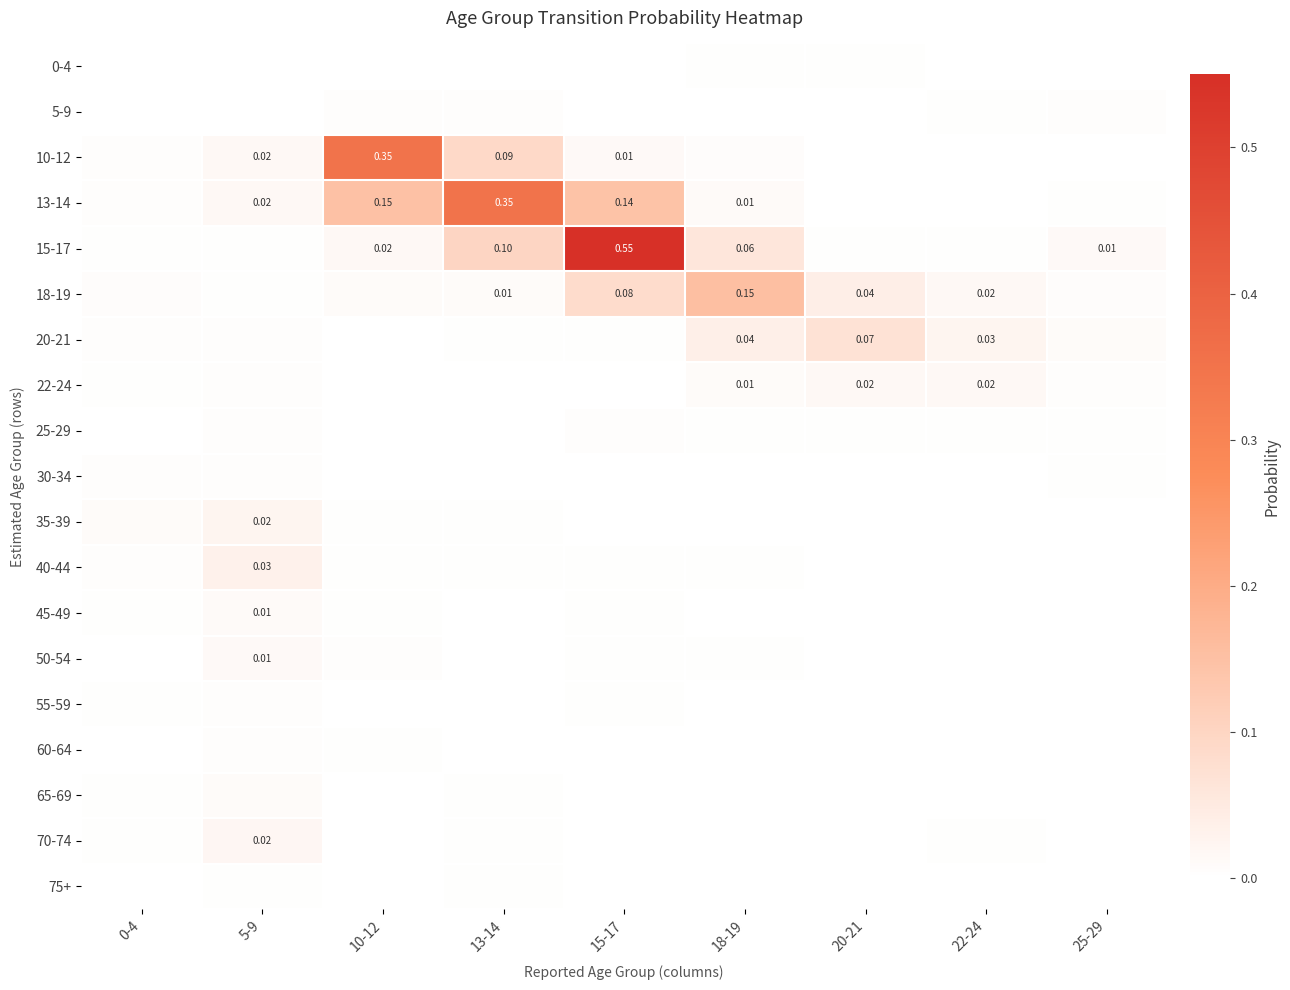

List the series in order of their peak value, highest first.

15-17, 10-12, 13-14, 18-19, 20-21, 40-44, 35-39, 70-74, 22-24, 50-54, 45-49, 65-69, 60-64, 30-34, 25-29, 5-9, 55-59, 75+, 0-4